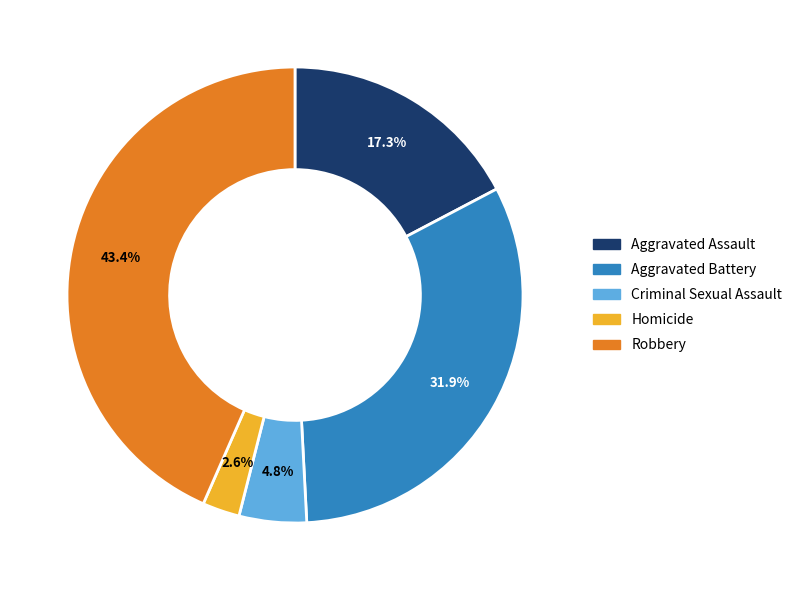

To the nearest percent, what is the average slice percentage?

20%